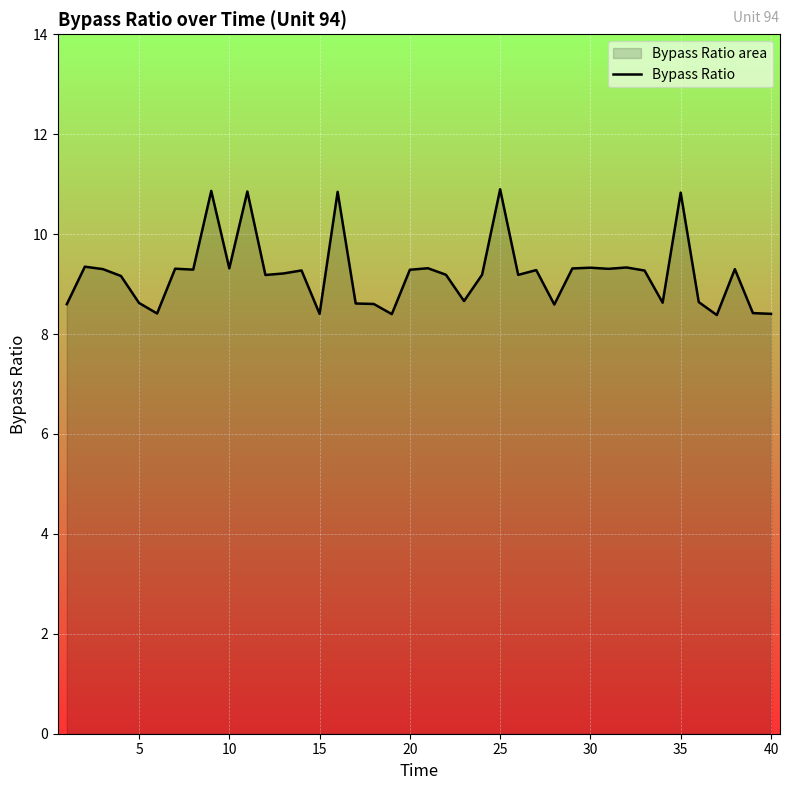

The value at 35 is 10.8. True or false?

True